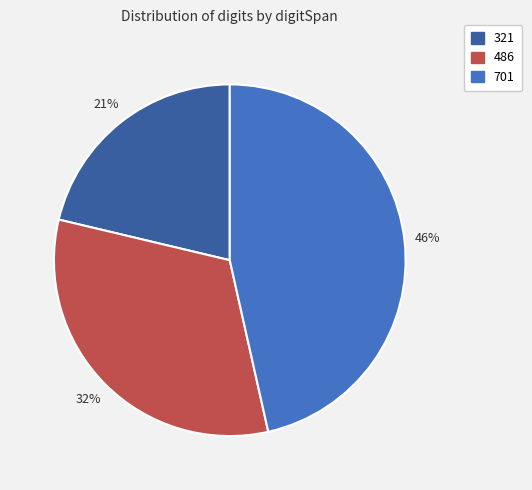

Combined, do 701 and 486 account for over 50%?

Yes